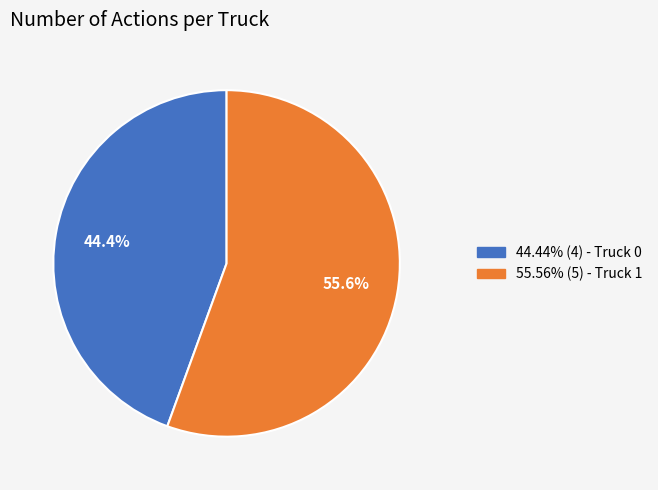

Does any single category account for the majority?

Yes